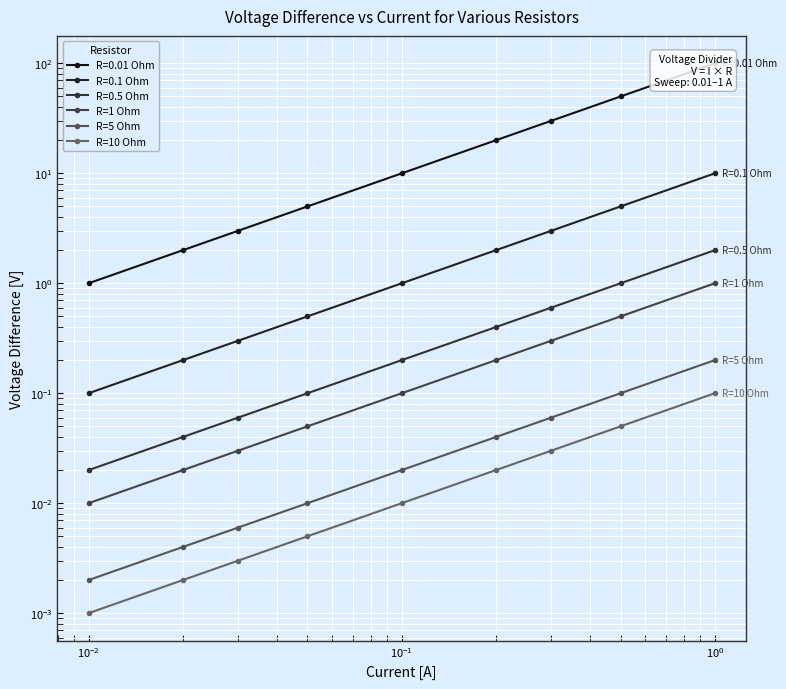

True or false: R=1 Ohm and R=5 Ohm intersect in this chart.

False